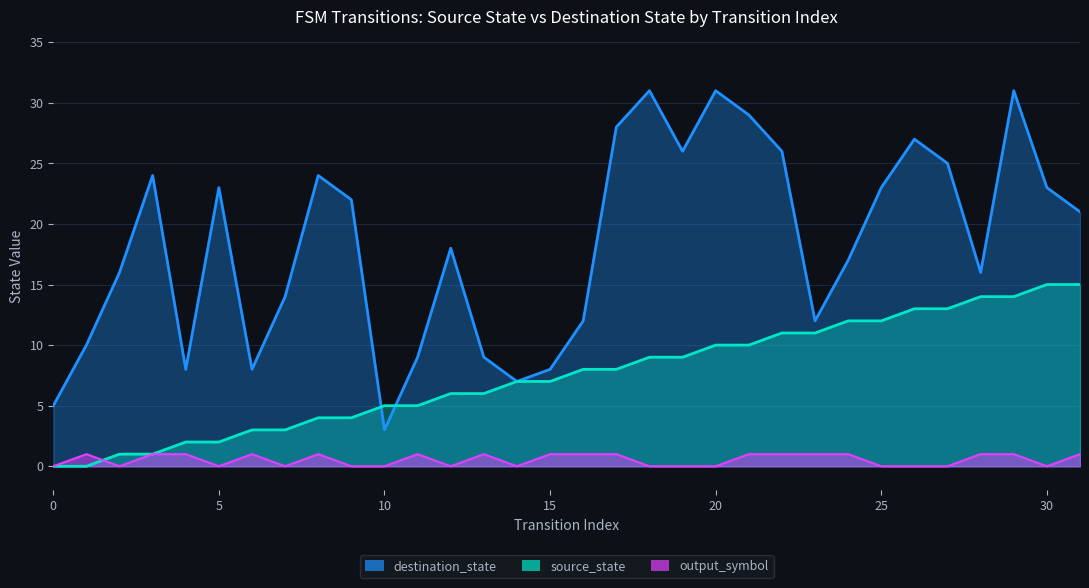

Which has a higher value, 30 or 22?

30